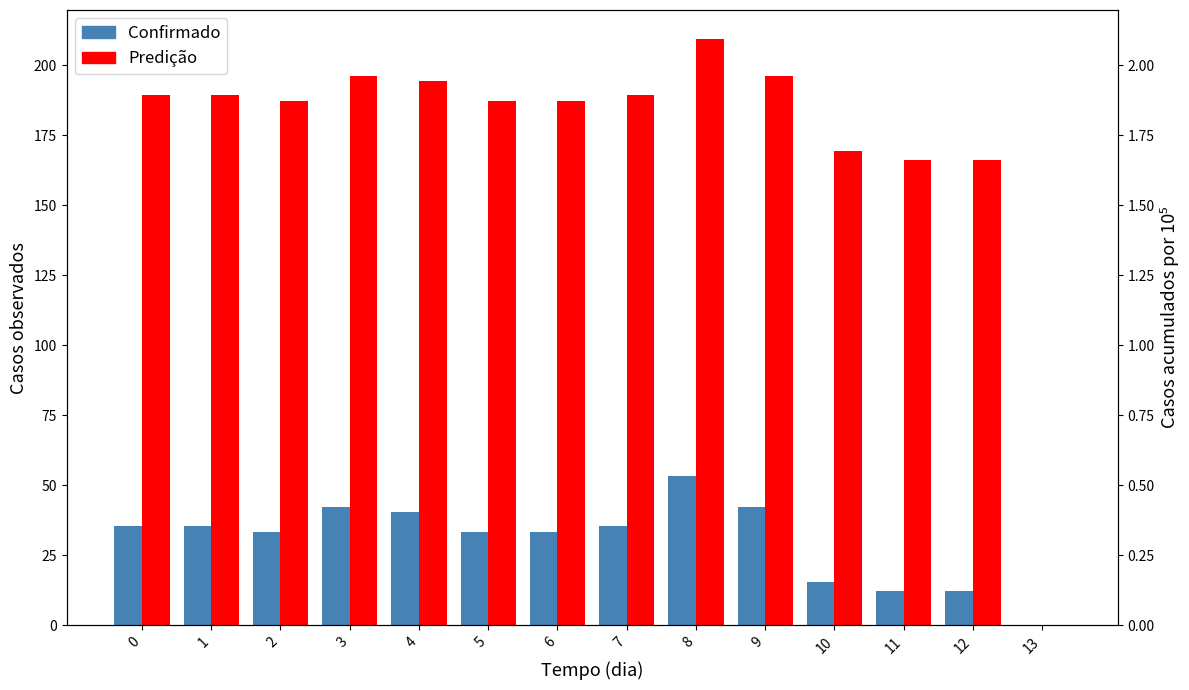

Between 8 and 2, which is larger?

8